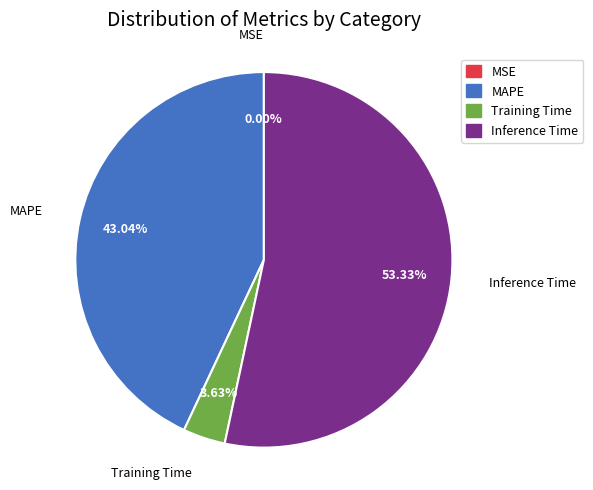

Does MAPE represent more than half of the total?

No